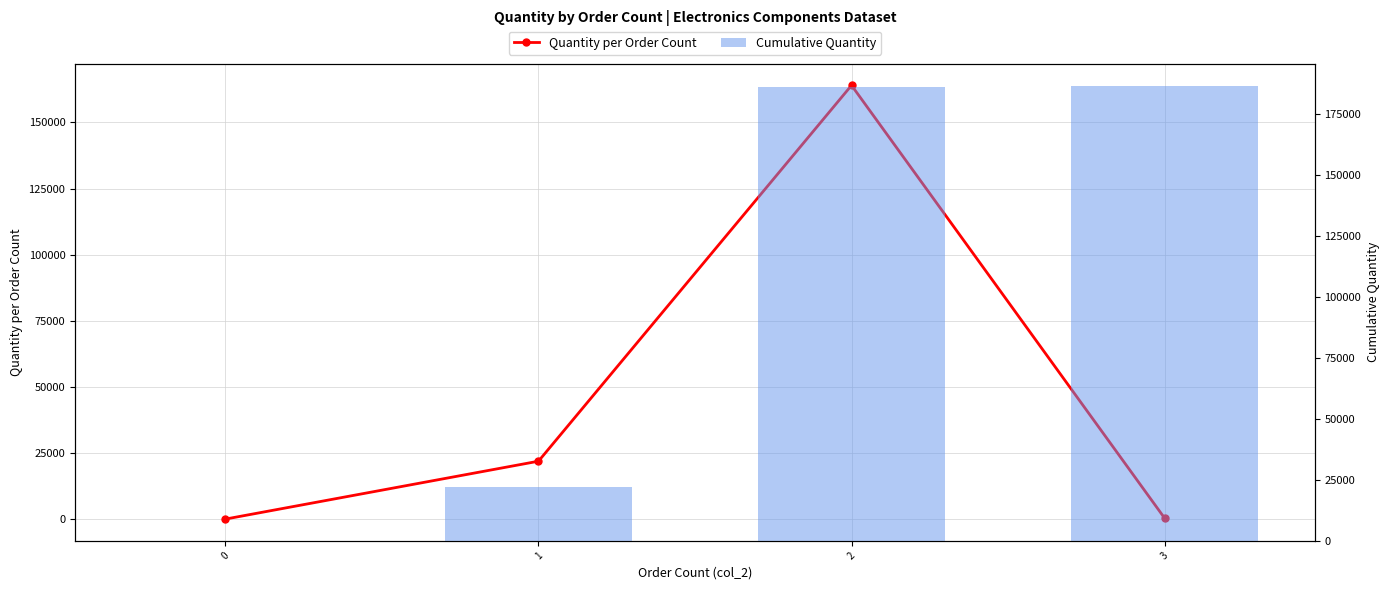

Rank the series by their average value, from lowest to highest.

Quantity per Order Count, Cumulative Quantity